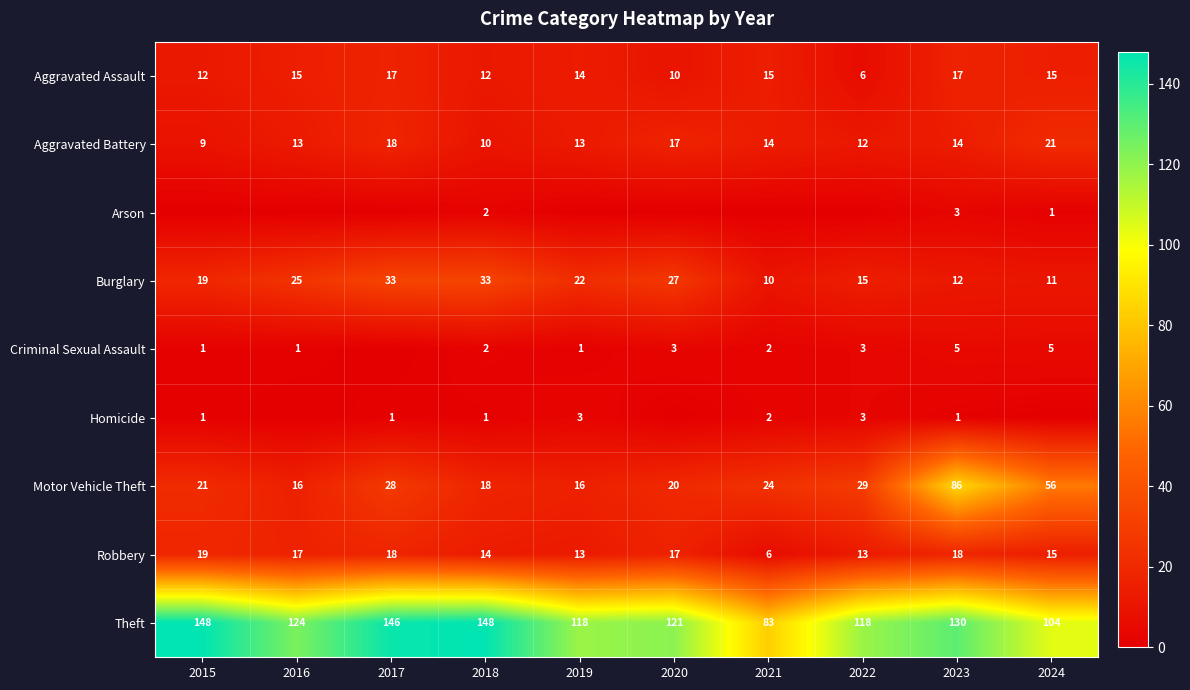

Is the value of Criminal Sexual Assault at 2015 greater than the value of Theft at 2017?

No